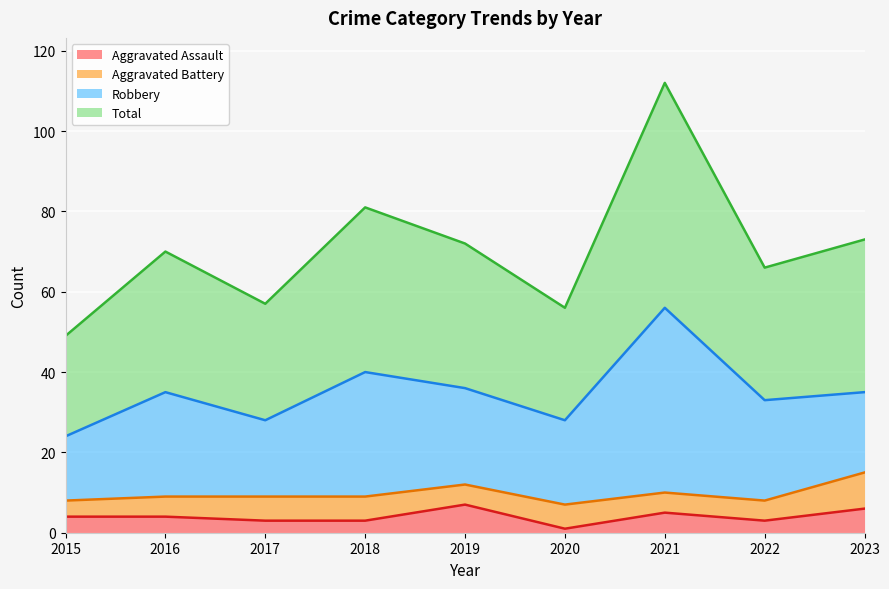

Count the Aggravated Assault values in the range 3 to 5.

6